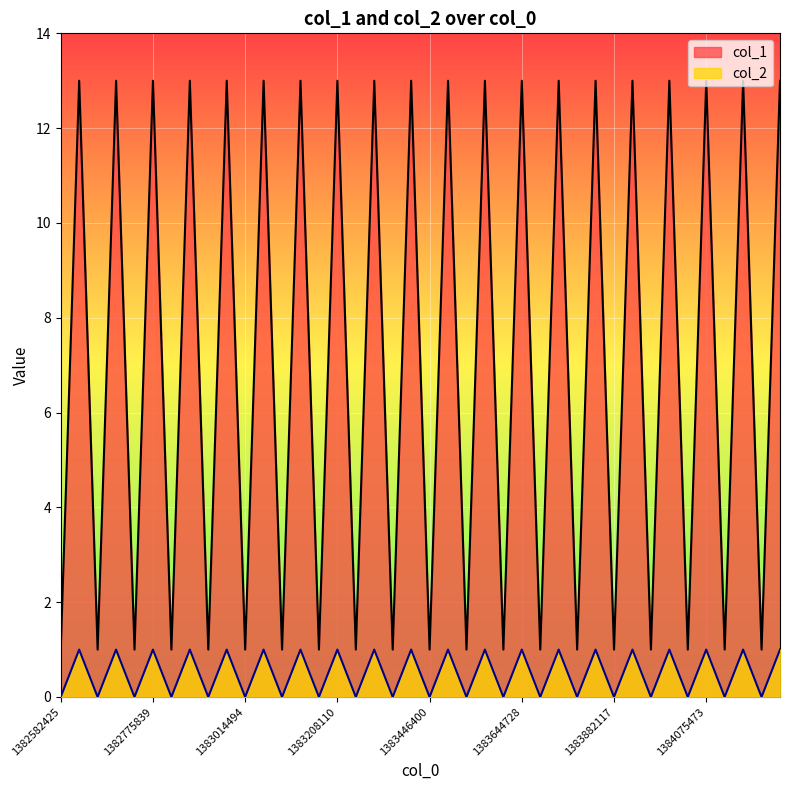

Between 1383295027 and 1383446400, which series saw the biggest shift?

col_1